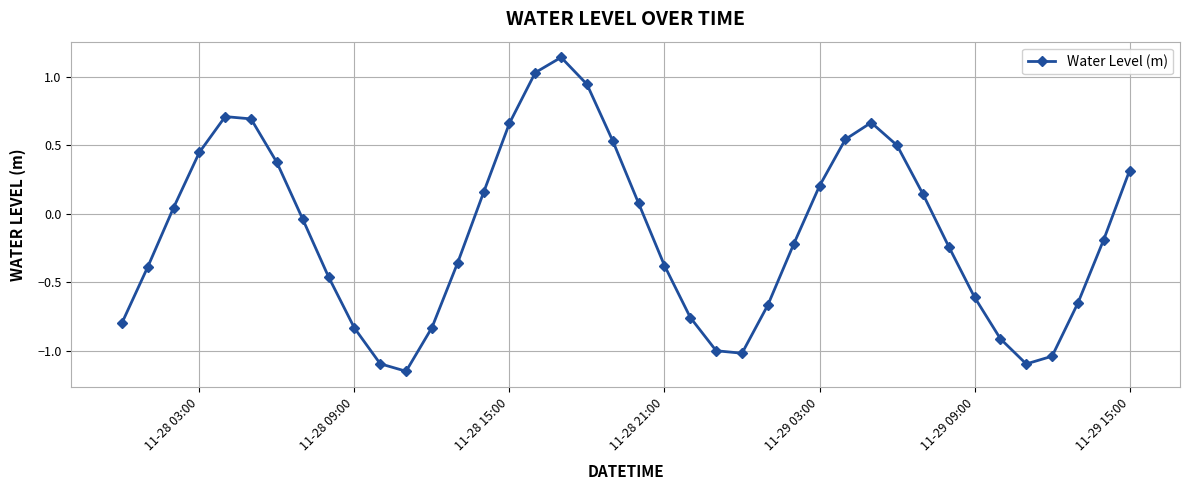

What is the difference between the maximum and minimum values?

2.3